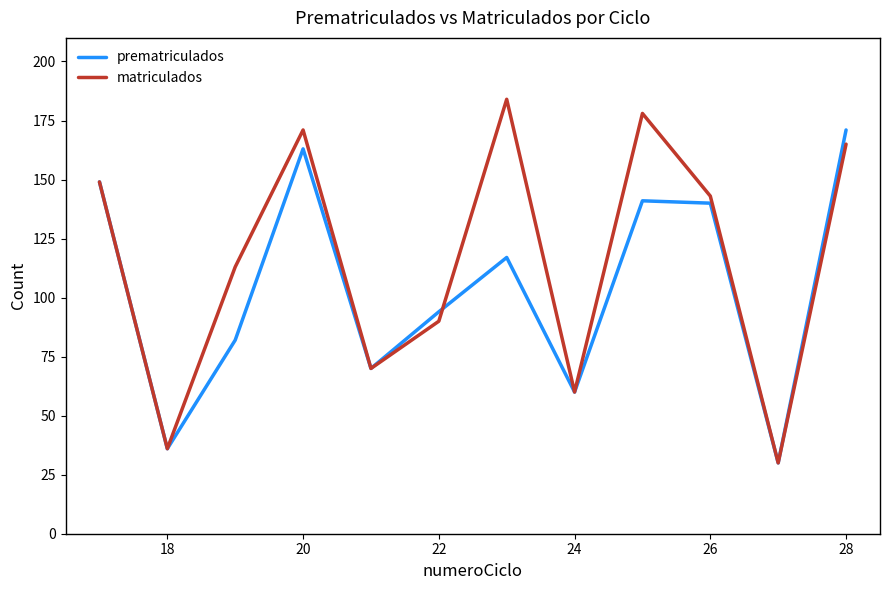

Count the number of data series in this chart.

2